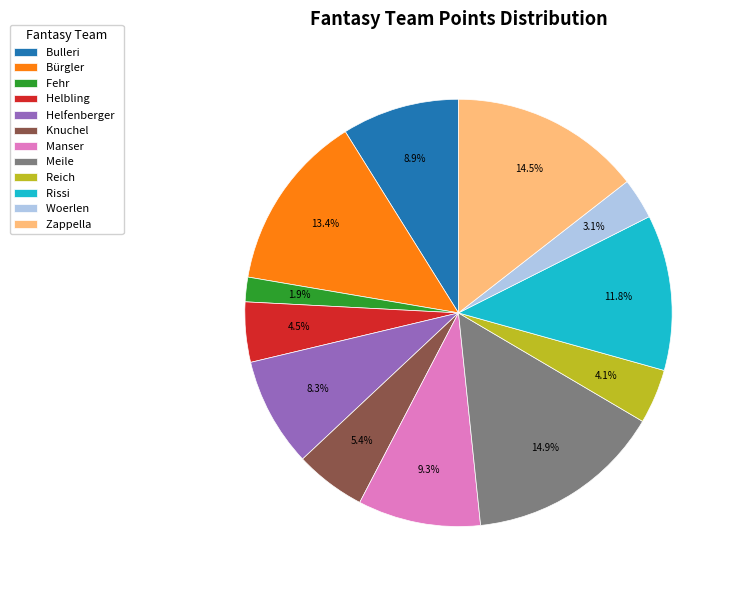

What percentage is NOT represented by Helfenberger?

91.7%